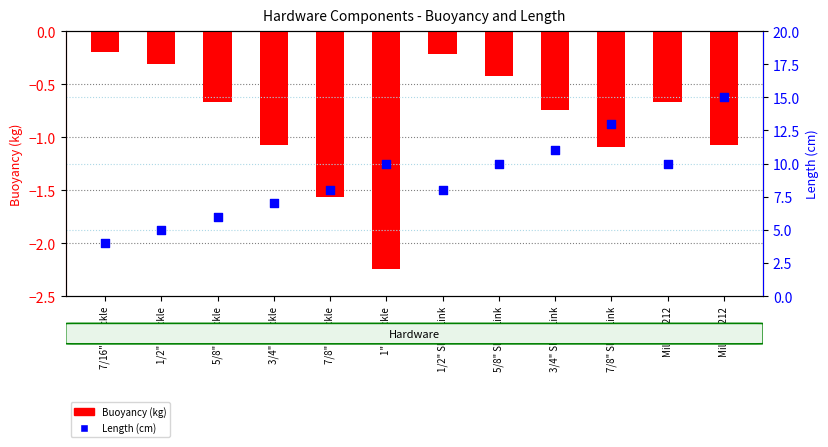

Is the value of Buoyancy (kg) at 3/4" Shackle greater than the value of Length (cm) at 1/2" Shackle?

No